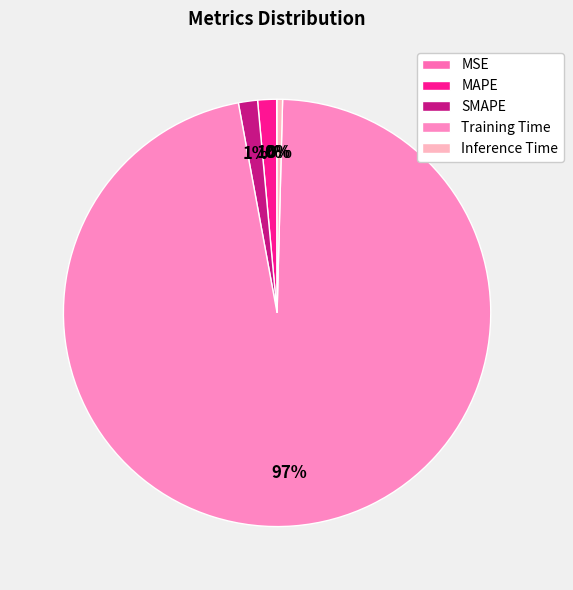

True or false: SMAPE accounts for 11% of the total.

False